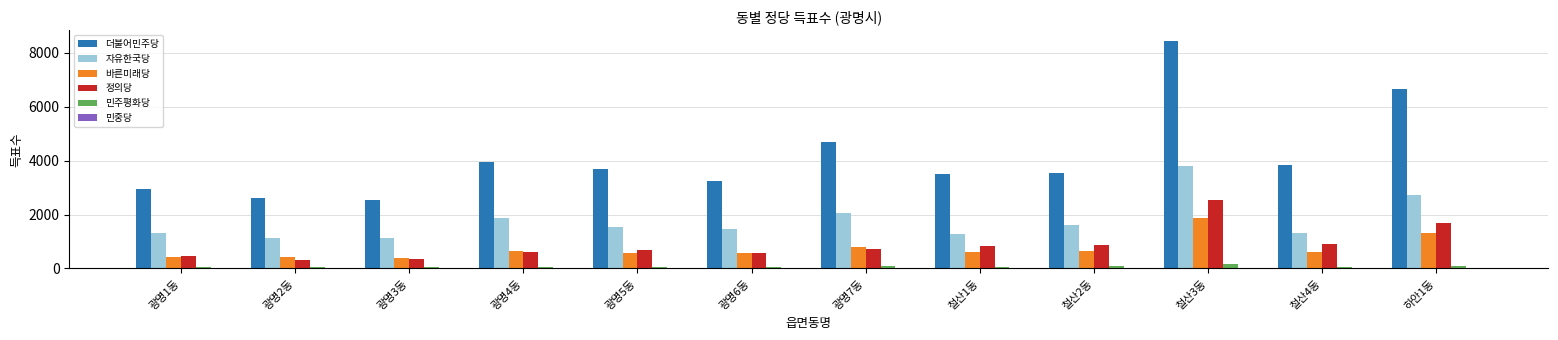

At which category is the sum across all series the highest?

철산3동